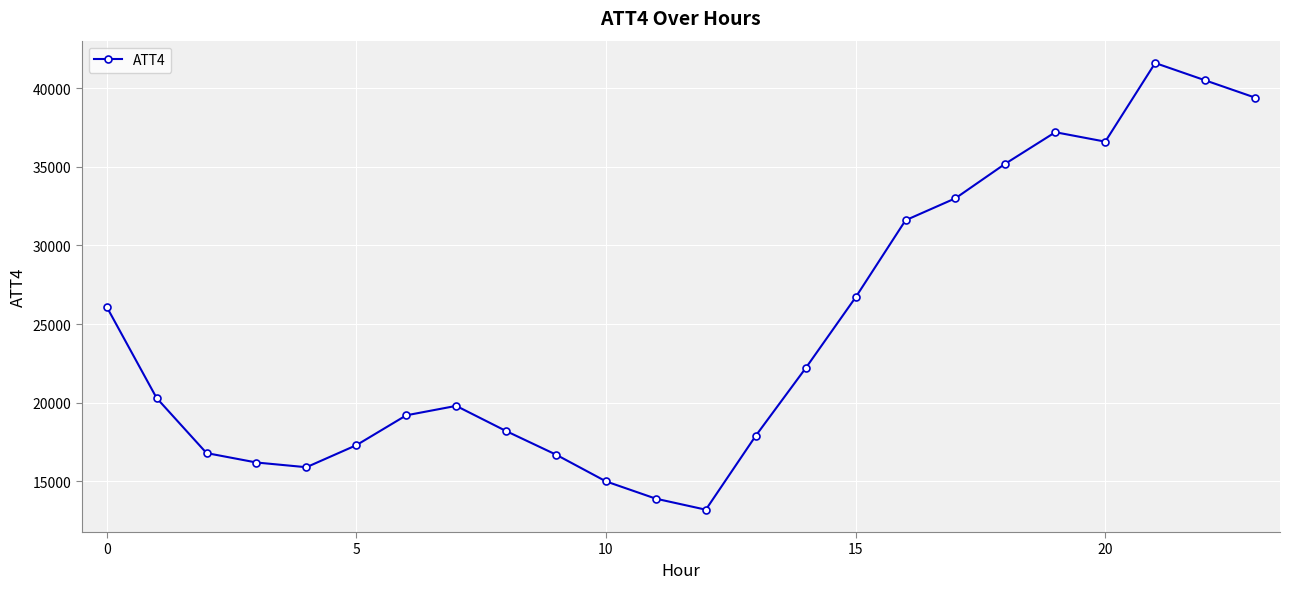

What is the value of the 17th point from the left?

31600